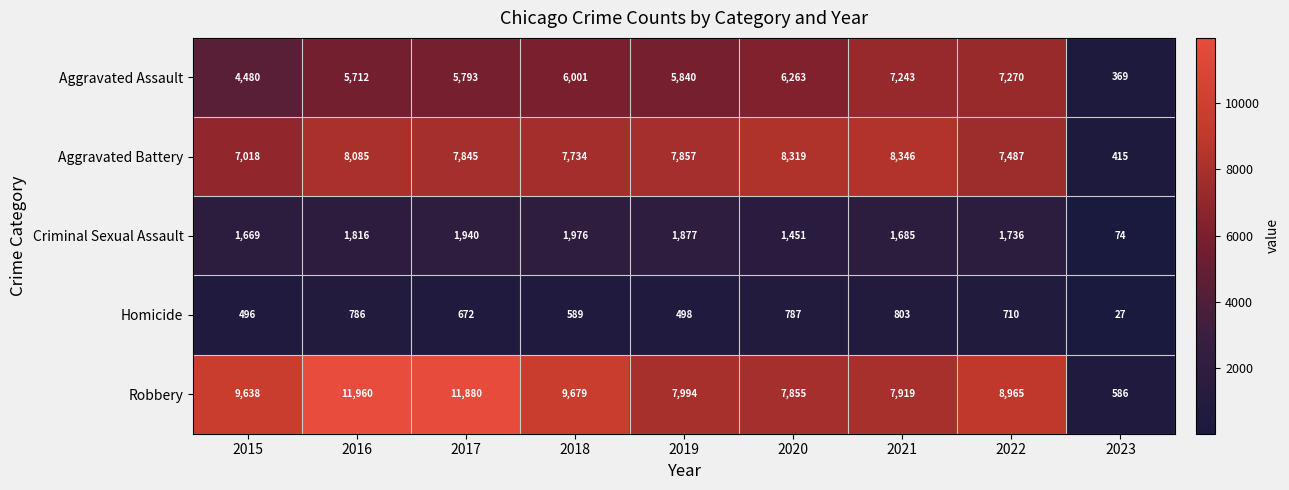

List the series in order of their peak value, highest first.

Robbery, Aggravated Battery, Aggravated Assault, Criminal Sexual Assault, Homicide